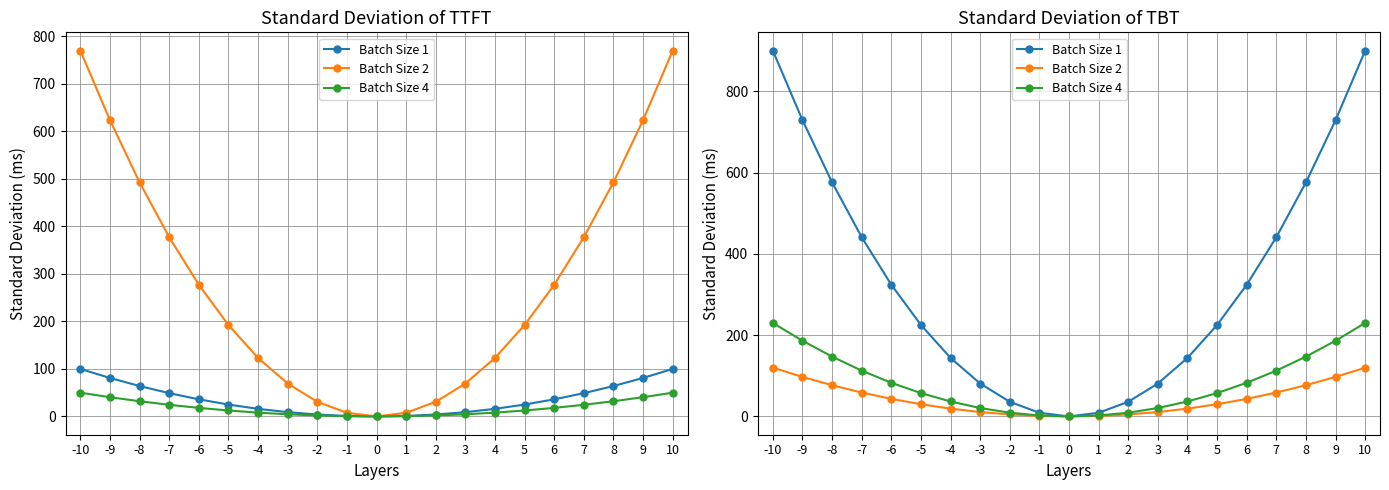

What is the difference between the maximum and minimum values in the Batch Size 2 series?

120.0